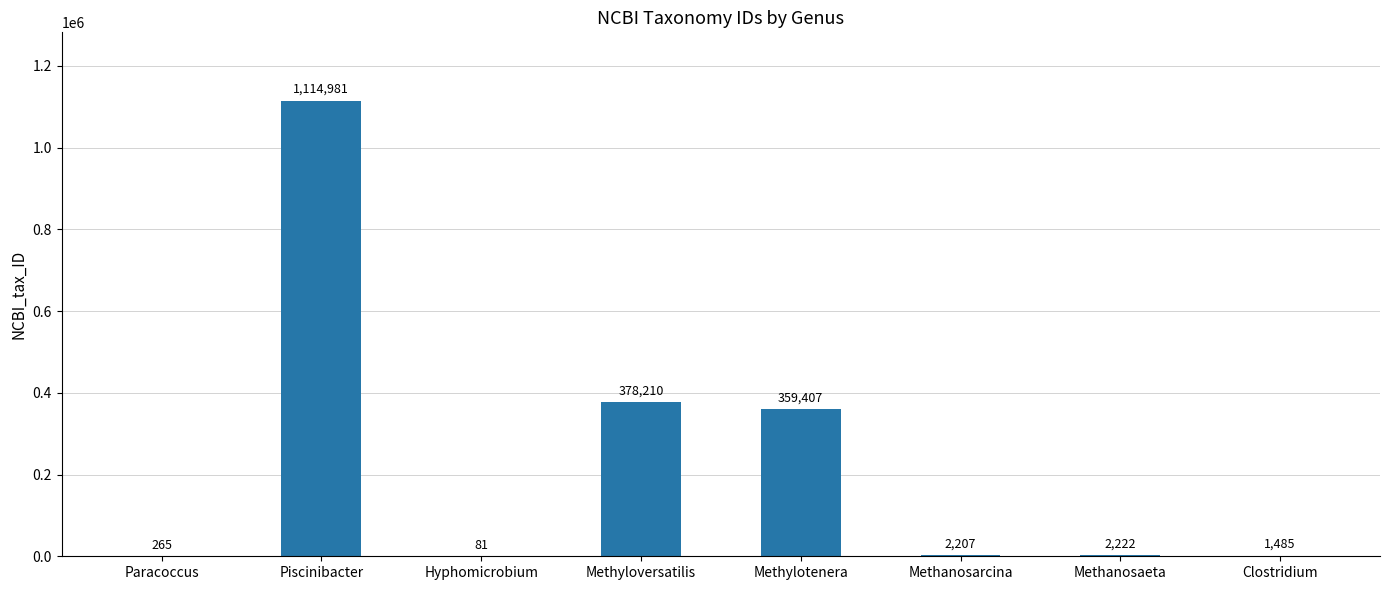

Reading left to right, extract all data points from this chart.

265	1114981	81	378210	359407	2207	2222	1485